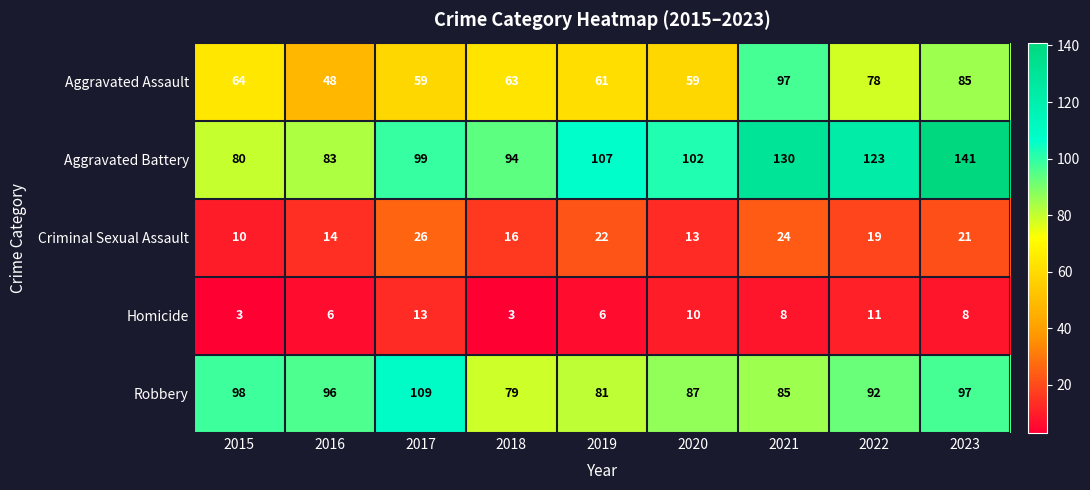

What is the difference between the Robbery values at 2017 and 2021?

24